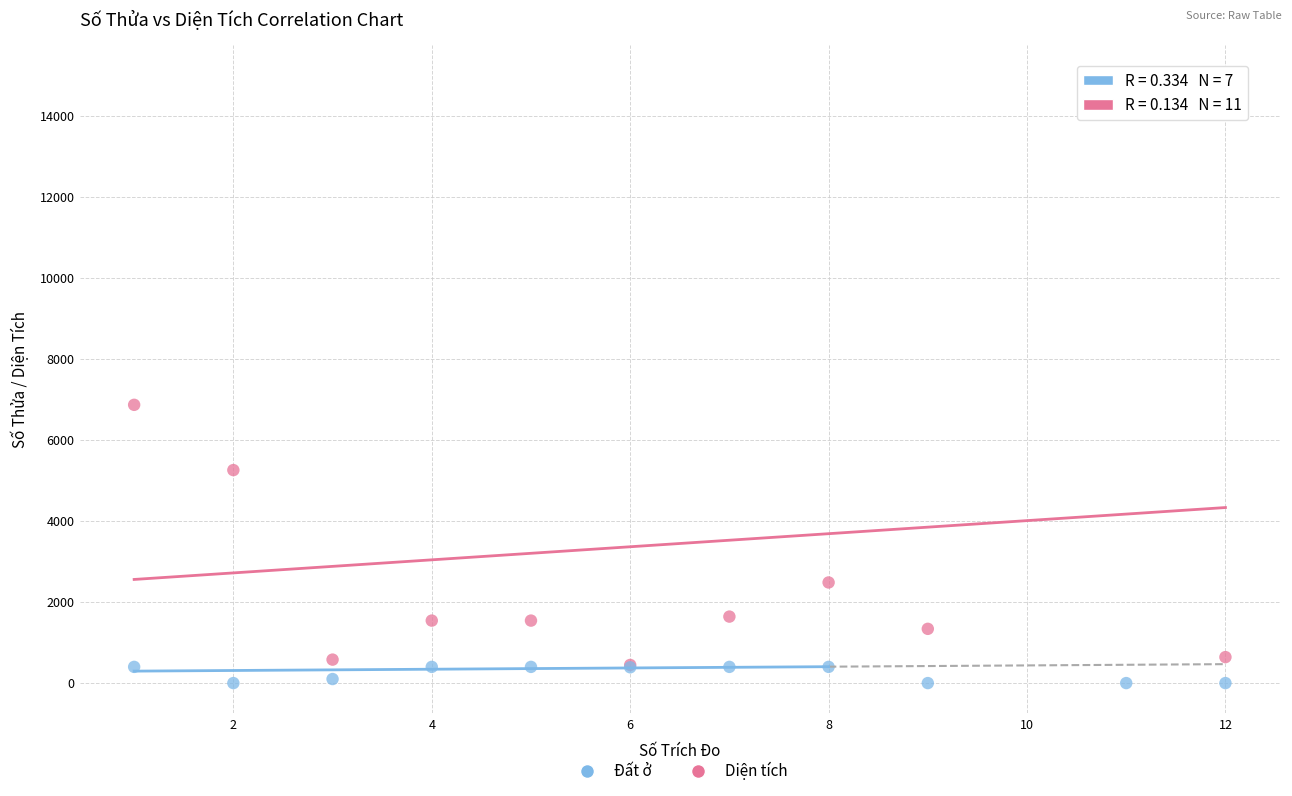

Which series has the largest Y range (max minus min)?

Diện tích